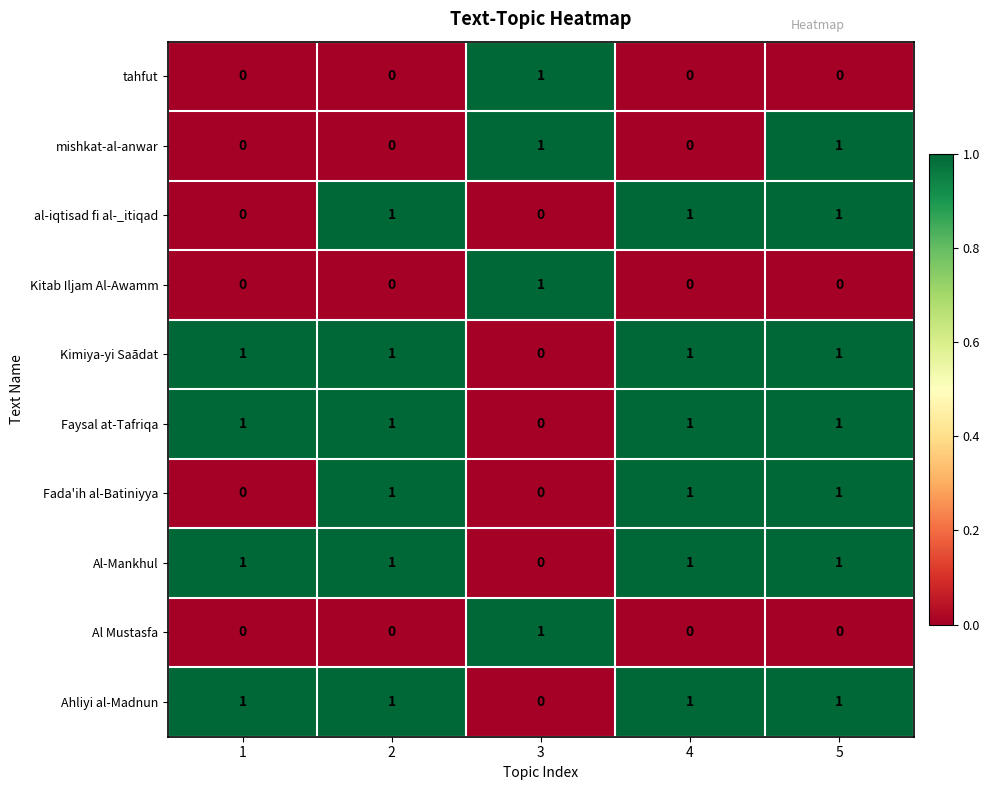

The value of al-iqtisad fi al-_itiqad at 3 is 1. True or false?

False